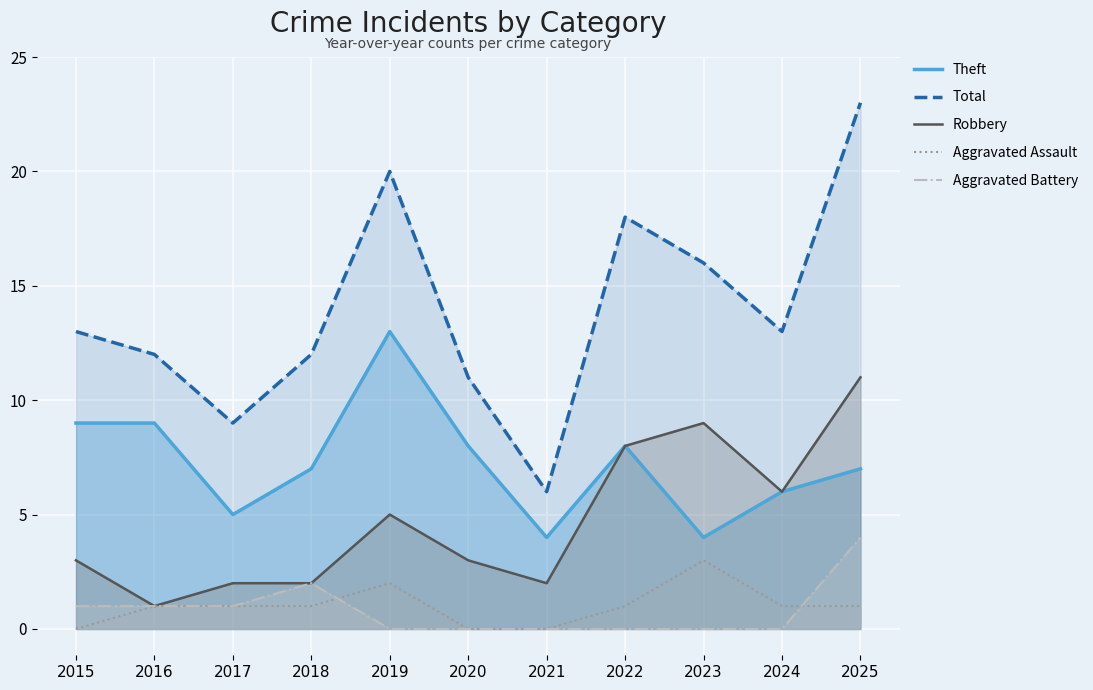

Which series has the widest spread of values?

Total